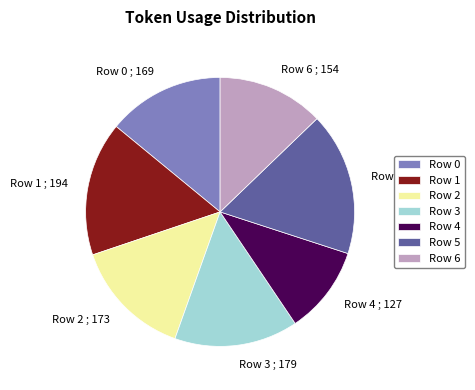

Between Row 5 and Row 2, which is larger?

Row 5